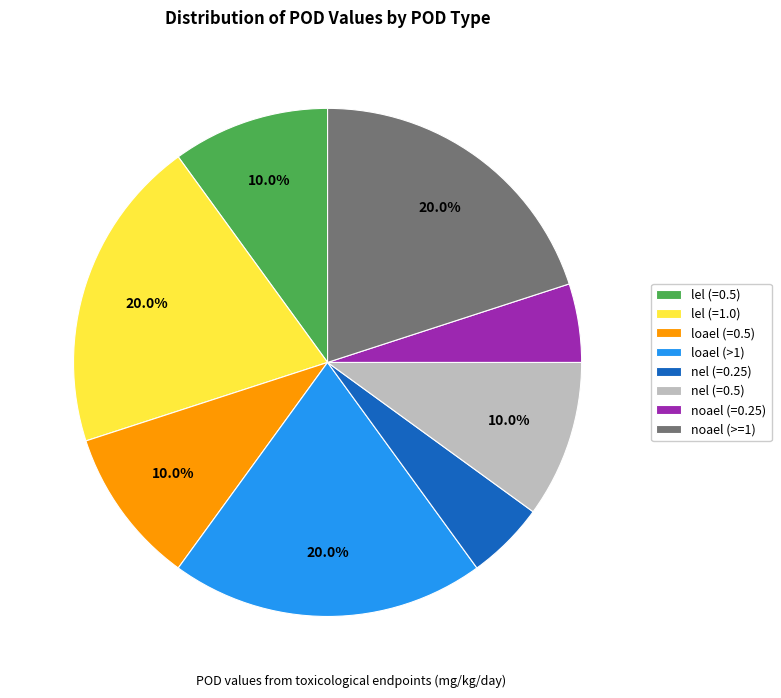

Does any single category account for the majority?

No